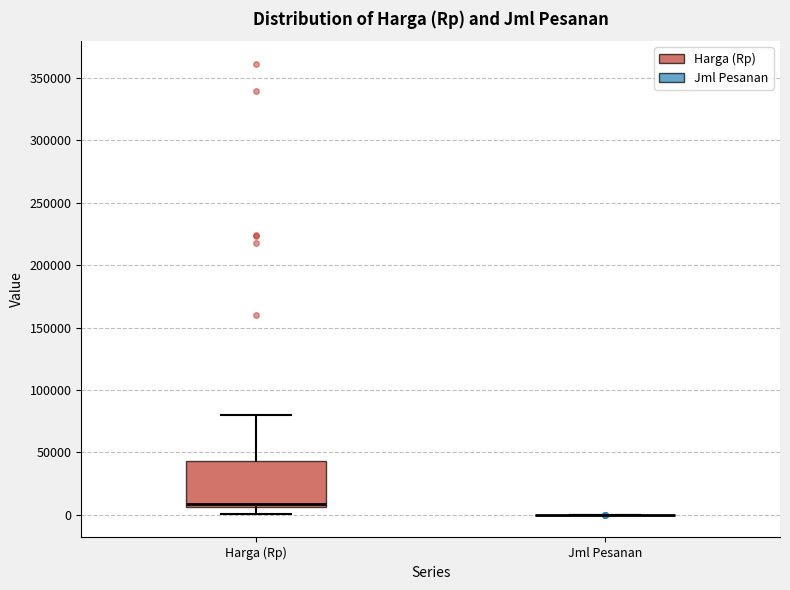

Reading left to right, transcribe this box plot: for each box, give where its median line is, the range the box spans, and where its two whiskers end, as read against the y-axis. The values are not printed on the chart, so give them approximately, as read against the axis.

Harga (Rp): median 10000, box 5000 to 45000, whiskers 0 to 80000
Jml Pesanan: box collapsed to a line at 0, whiskers 0 to 0